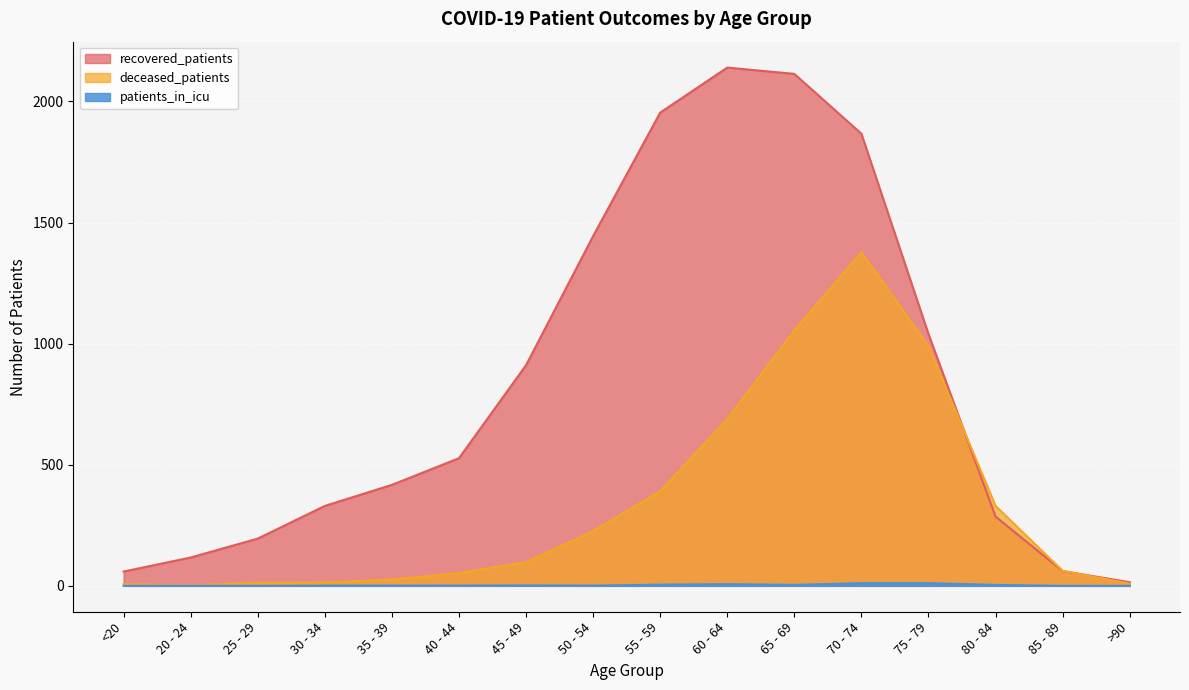

Is the value of recovered_patients at <20 greater than the value of patients_in_icu at 50 - 54?

Yes